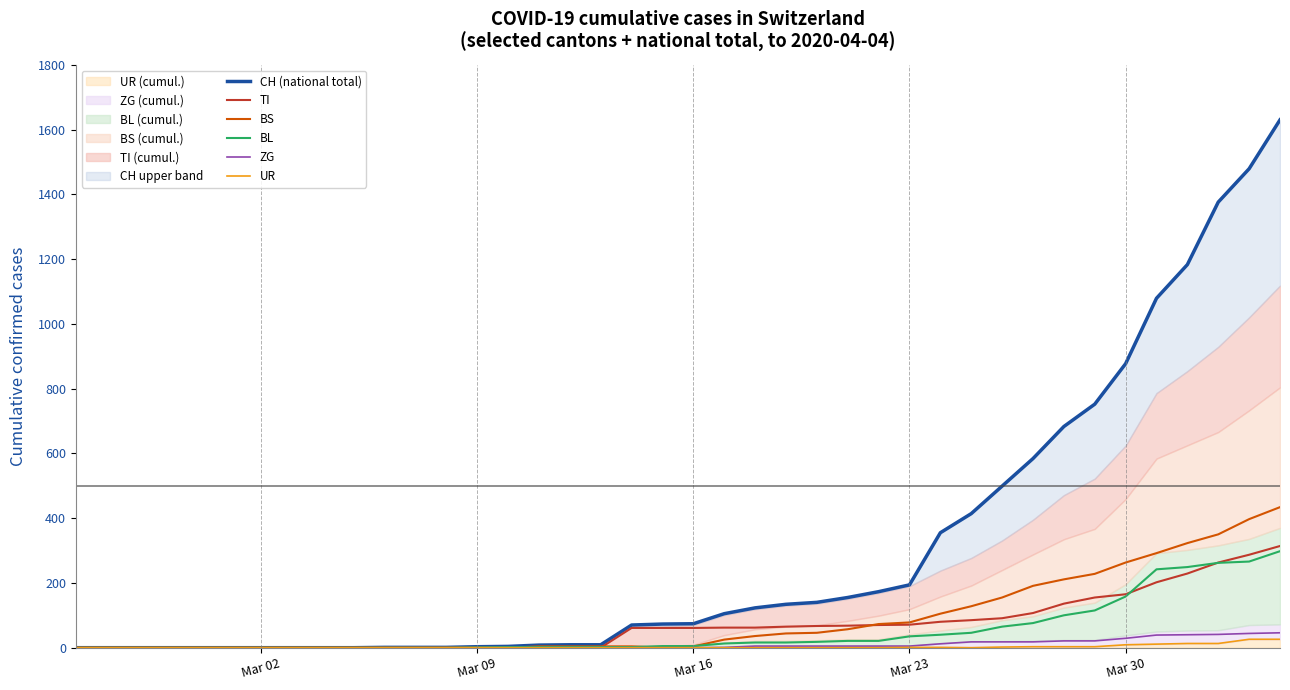

Which series ends up on top after the final intersection of BL and TI?

TI